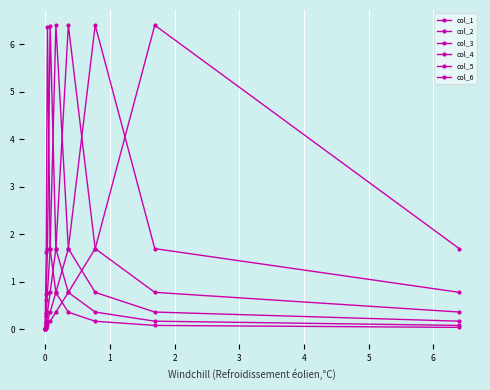

What is the value of the col_4 point at the 3rd from the left?

0.8